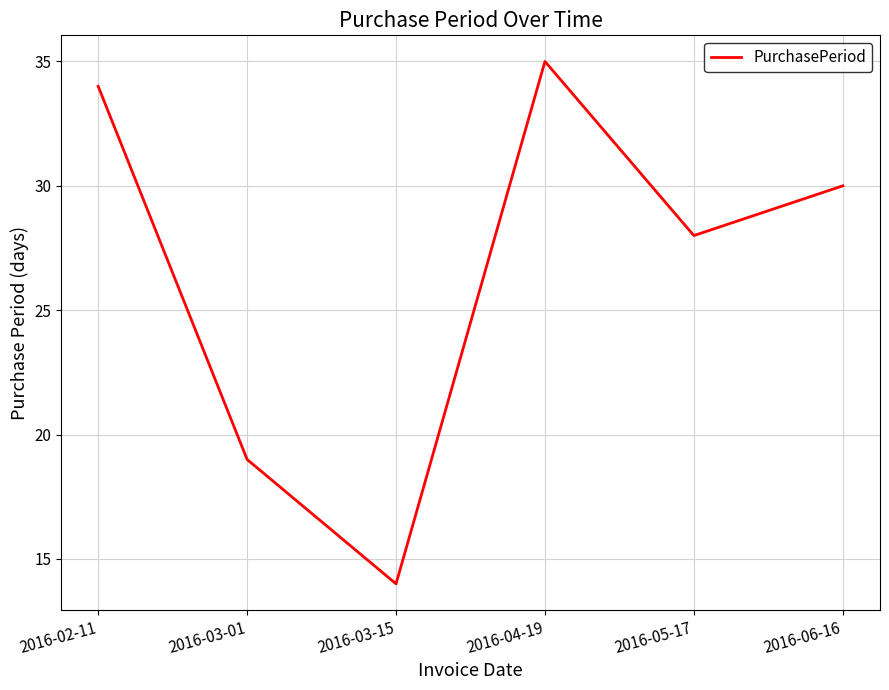

Reading right to left, extract all data points from this chart.

2016-06-16=30	2016-05-17=28	2016-04-19=35	2016-03-15=14	2016-03-01=19	2016-02-11=34